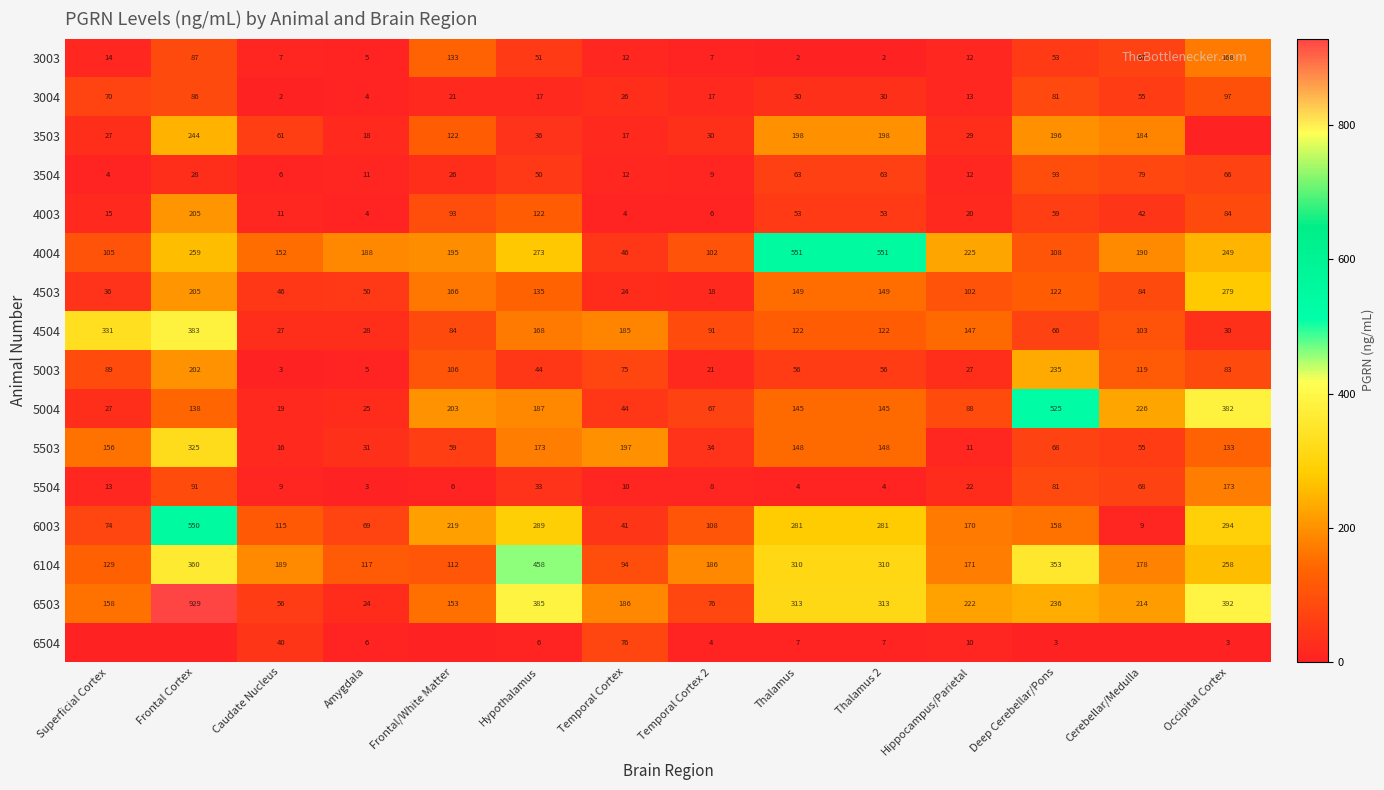

What is the average value of the 3003 series?

44